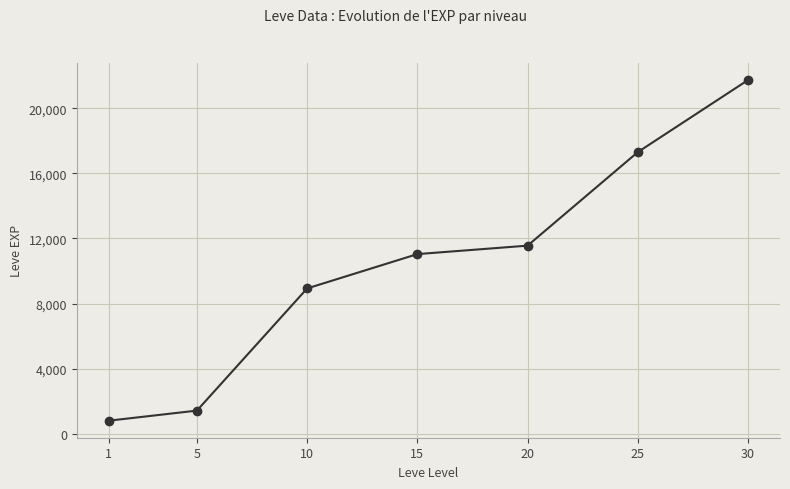

List the labels in order of value, largest first.

30, 25, 20, 15, 10, 5, 1